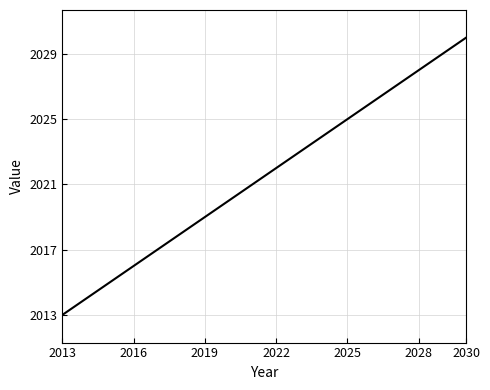

What is the difference between the maximum and minimum values?

17